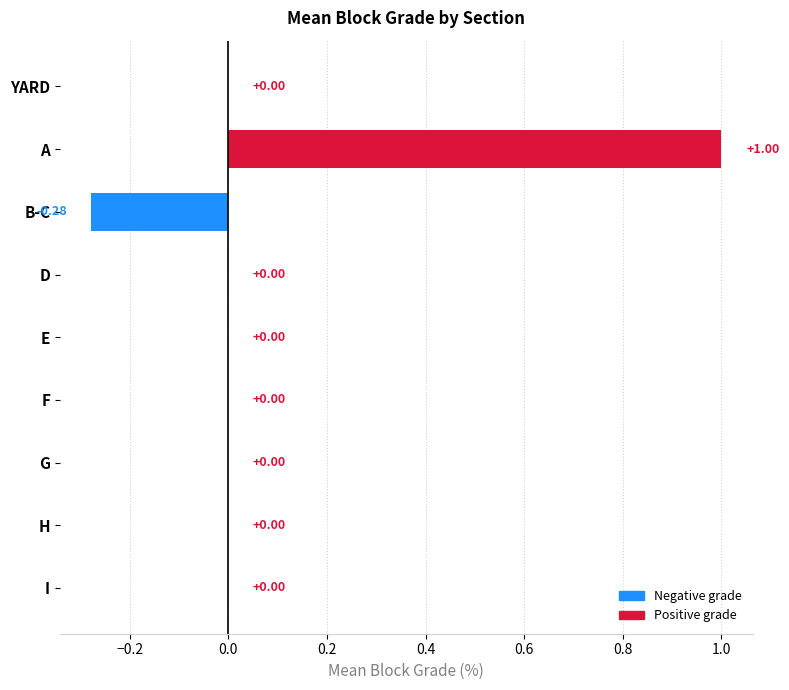

What is the sum of all values?

0.7